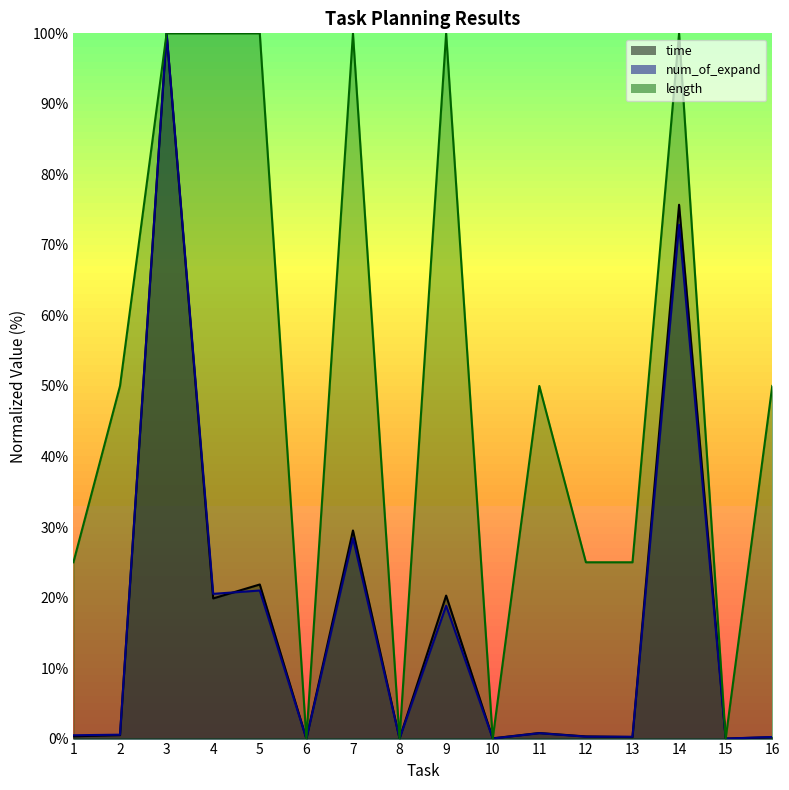

True or false: length has more than 1 points higher than both neighbors.

True